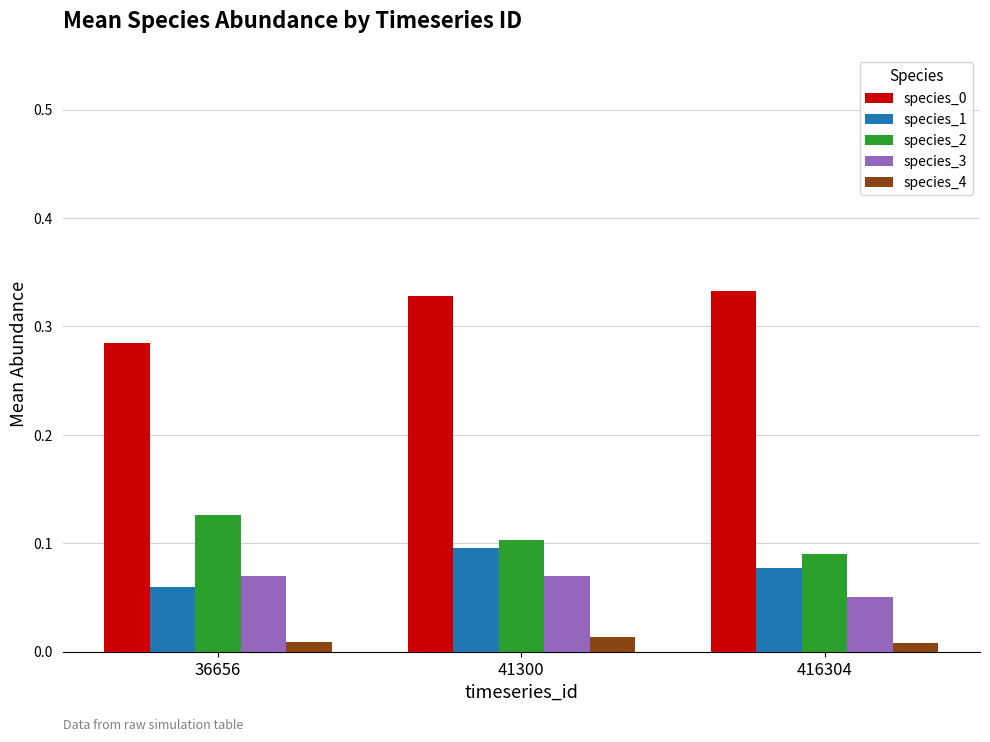

The species_1 series shows 0.0 at 41300. True or false?

False